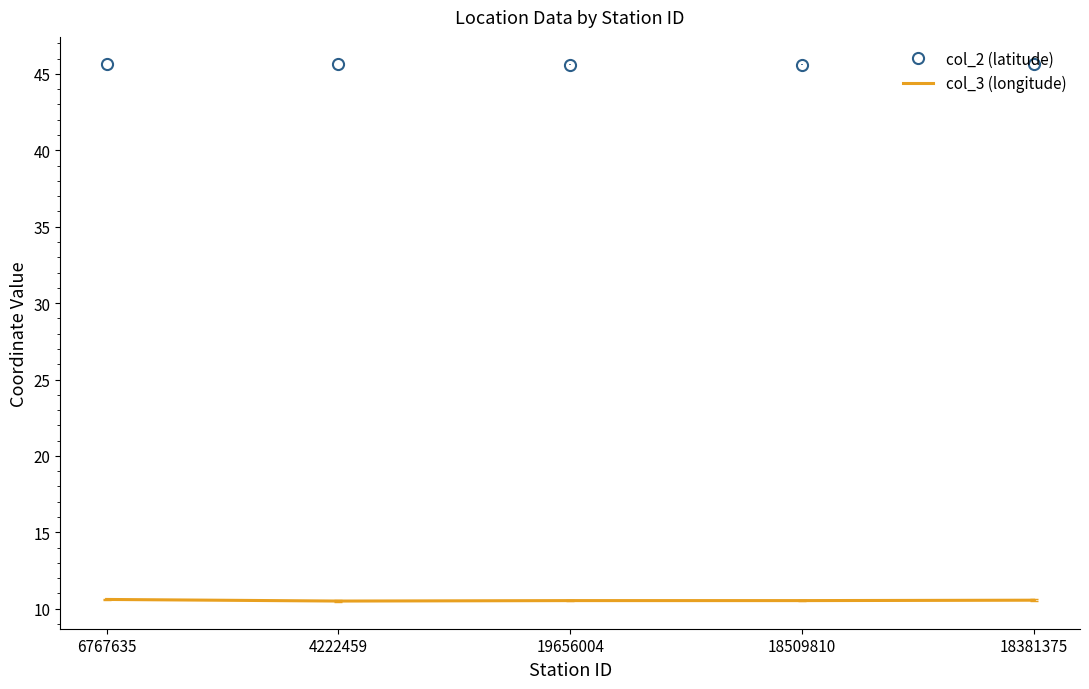

True or false: col_2 (latitude) and col_3 (longitude) intersect in this chart.

False